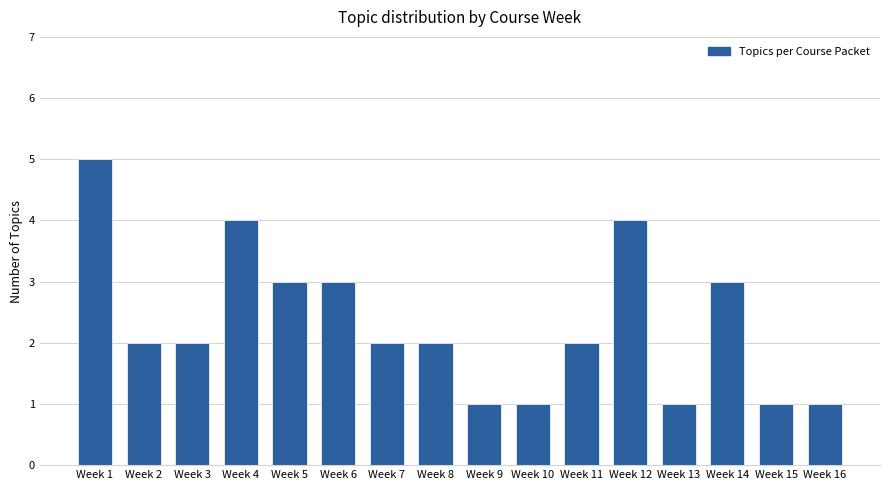

Approximately how many times larger is the value at Week 11 compared to Week 2?

1.0